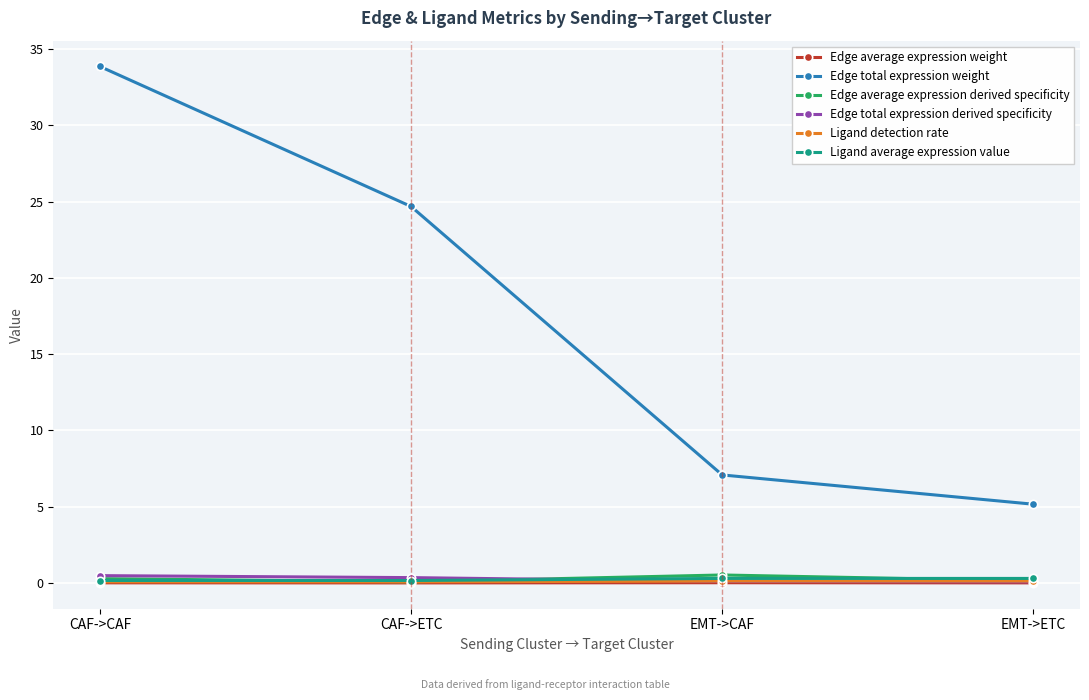

At which label is Edge total expression weight closest to 19?

CAF->ETC